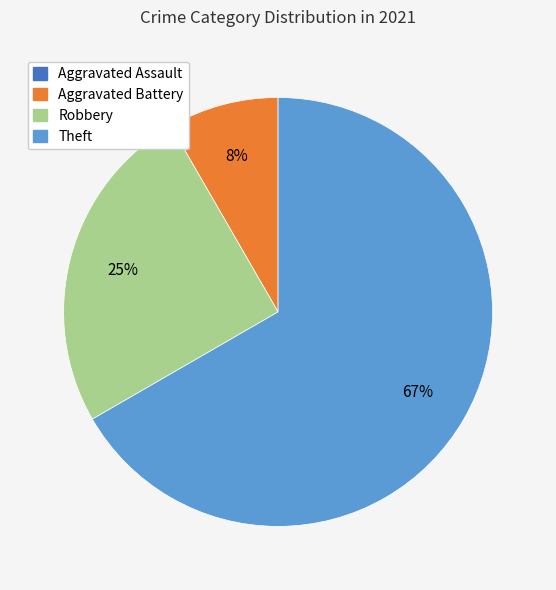

Which category has the biggest portion of the pie?

Theft